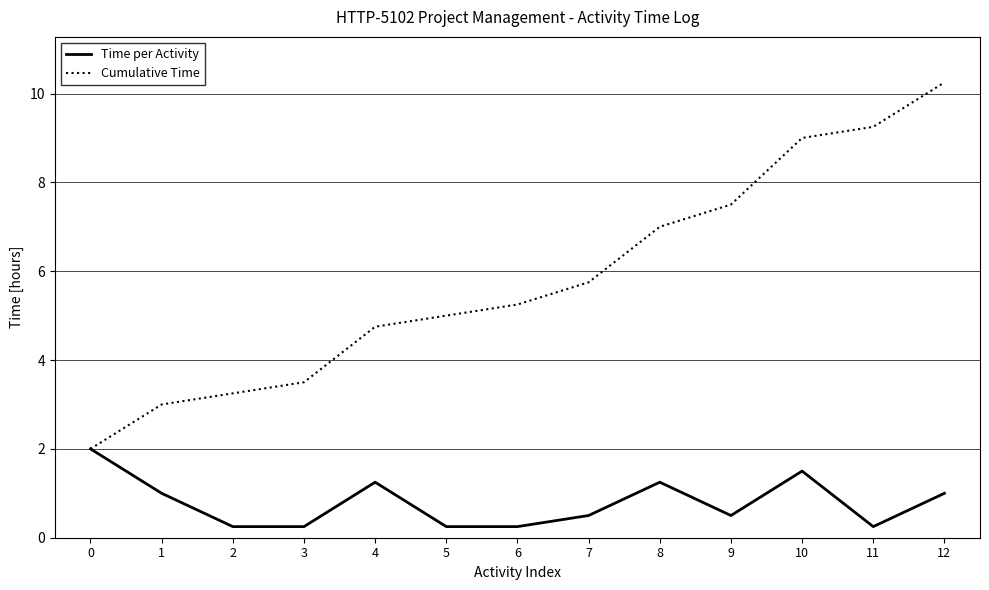

What is the average value of the Time per Activity series?

0.8